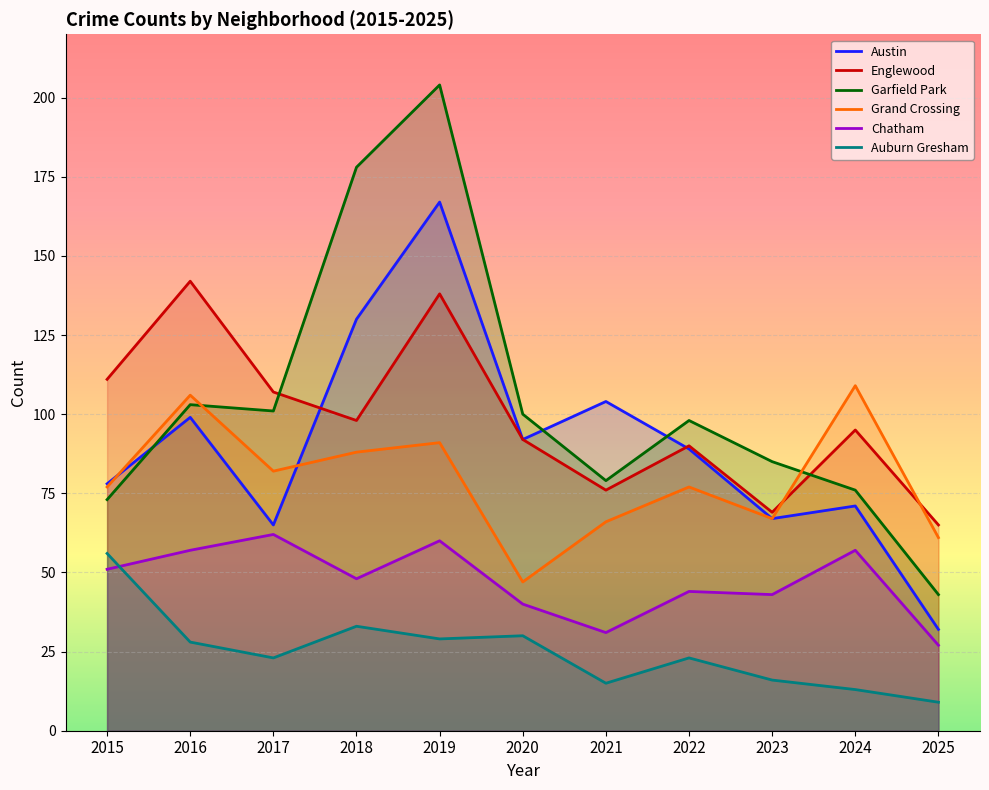

True or false: Garfield Park has a value of 101 at 2017.

True